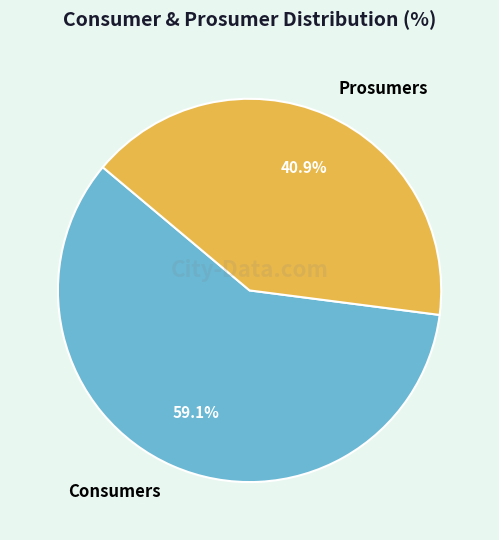

What is the ratio of the value at Prosumers to the value at Consumers?

0.7